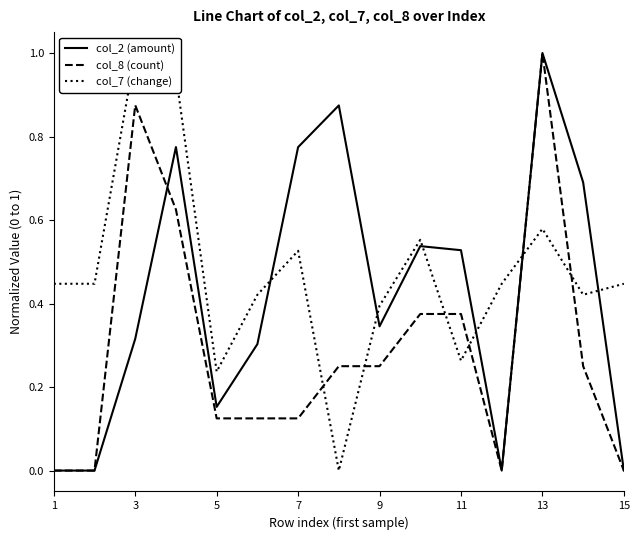

Reading left to right, extract all data points from this chart.

col_2 (amount): 0.0	0.0	0.3	0.8	0.2	0.3	0.8	0.9	0.3	0.5	0.5	0.0	1.0	0.7	0.0
col_8 (count): 0.0	0.0	0.9	0.6	0.1	0.1	0.1	0.2	0.2	0.4	0.4	0.0	1.0	0.2	0.0
col_7 (change): 0.4	0.4	1.0	0.9	0.2	0.4	0.5	0.0	0.4	0.6	0.3	0.4	0.6	0.4	0.4